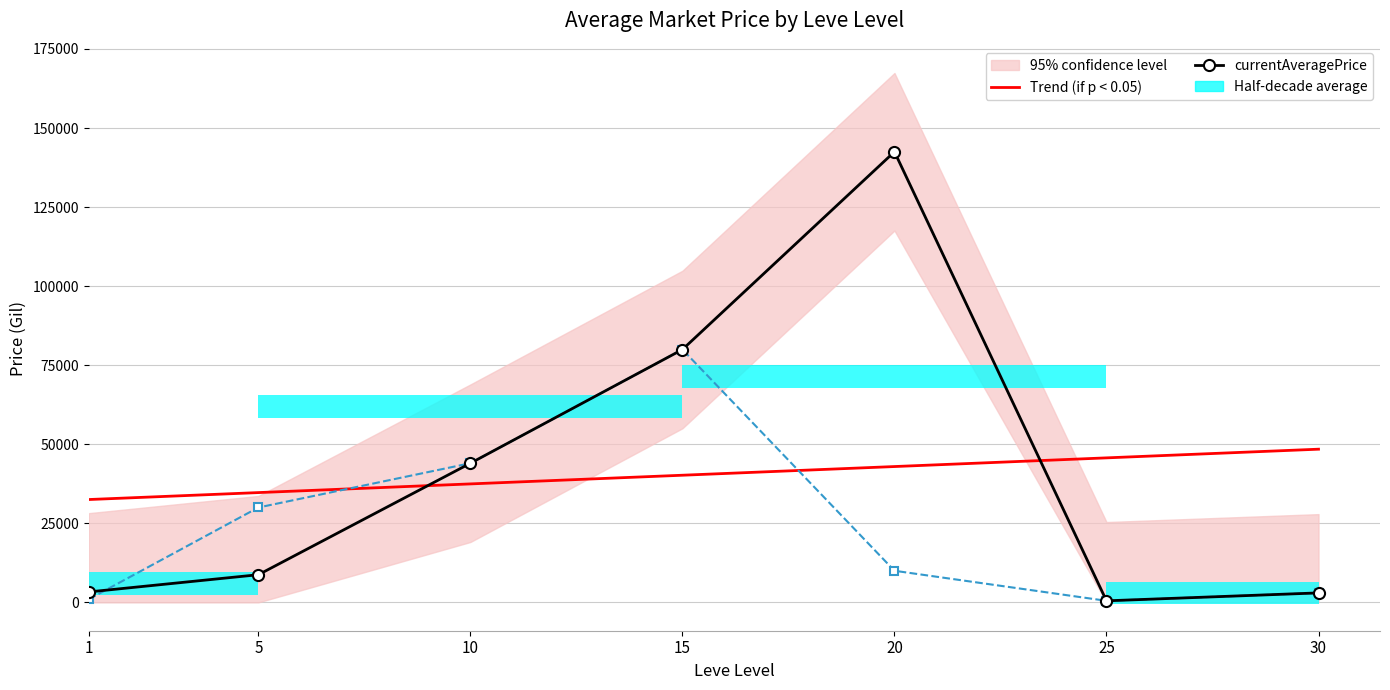

Reading left to right, extract all data points from this chart.

Trend (if p < 0.05): 32525.2	34721.2	37466.3	40211.3	42956.4	45701.4	48446.5
currentAveragePrice: 3307.0	8751.5	44007.0	79968.0	142500.0	495.0	2999.7
currentAveragePriceHQ: 1000.0	30007.0	44007.0	79968.0	10000.0	495.0	3000.0